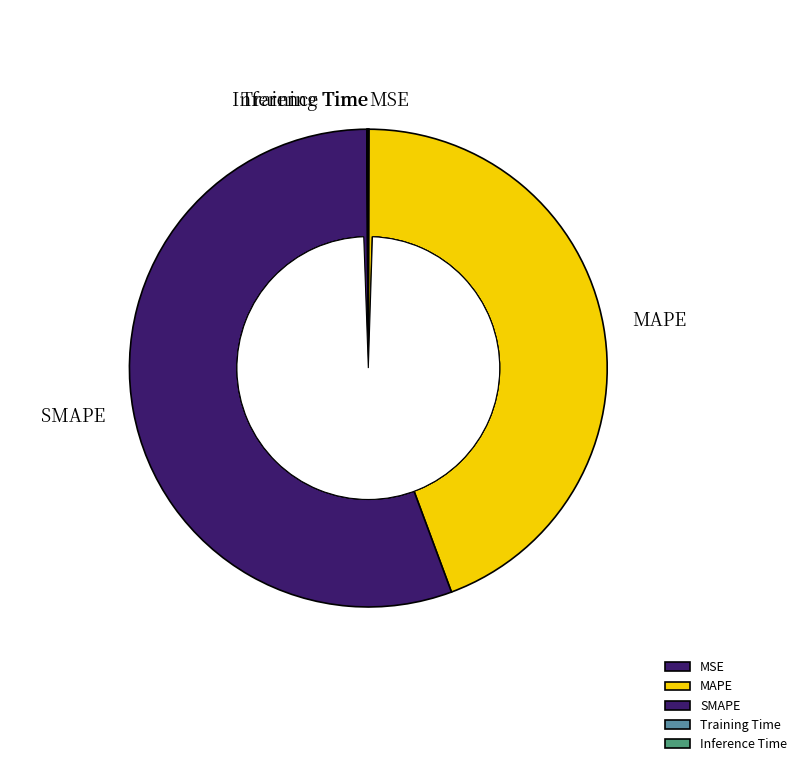

What is the largest slice in the pie chart?

SMAPE